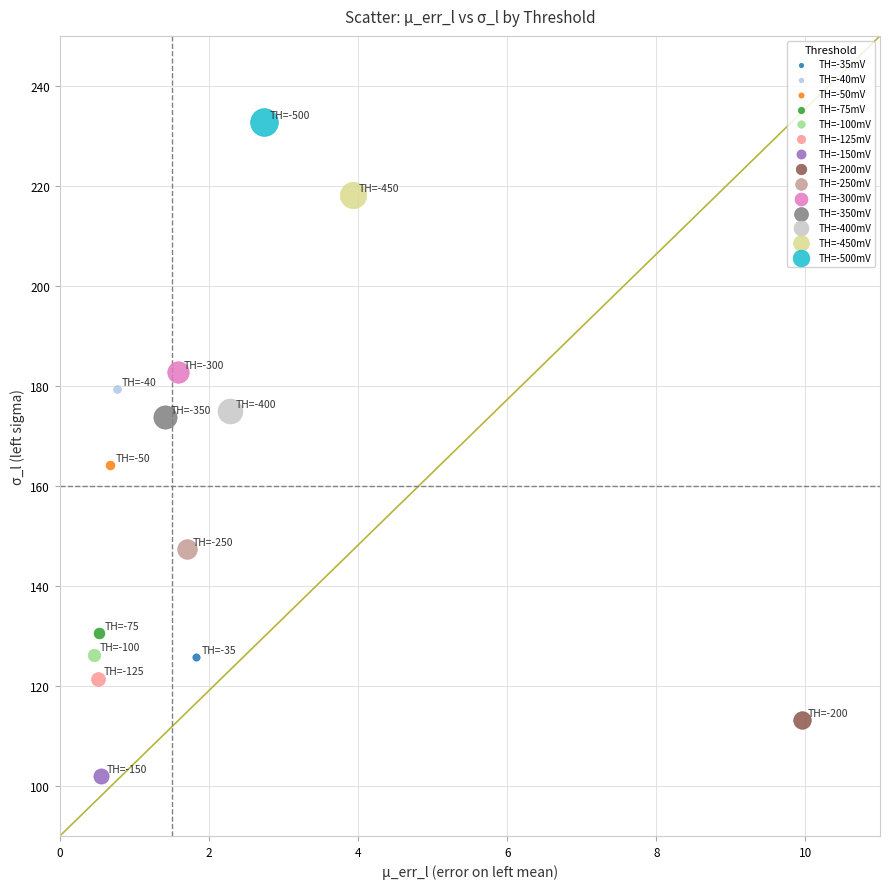

Which series reaches the minimum Y coordinate?

TH=-150mV